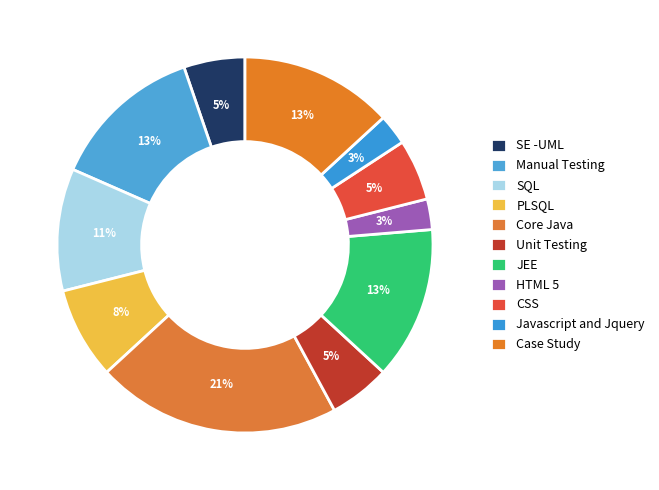

Does PLSQL represent more than half of the total?

No